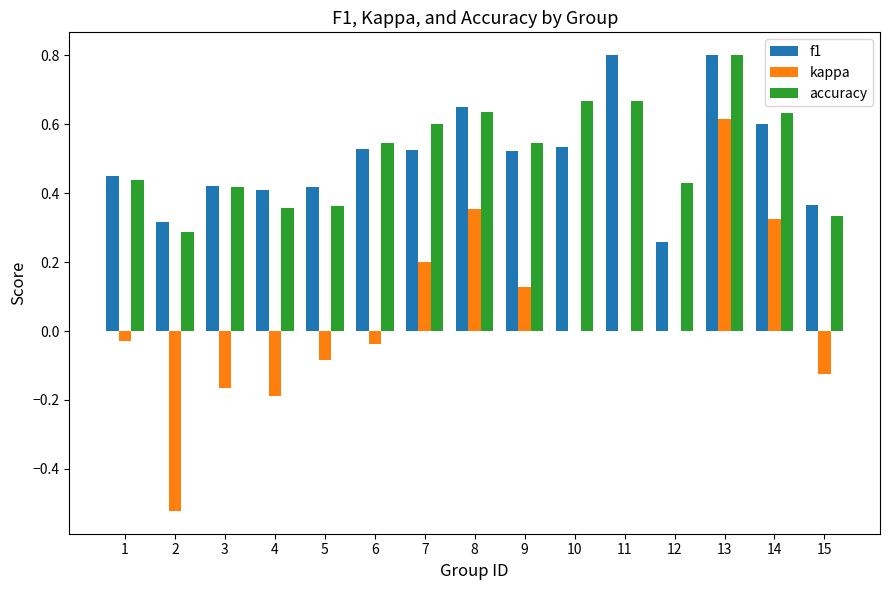

Are the bars horizontal?

No